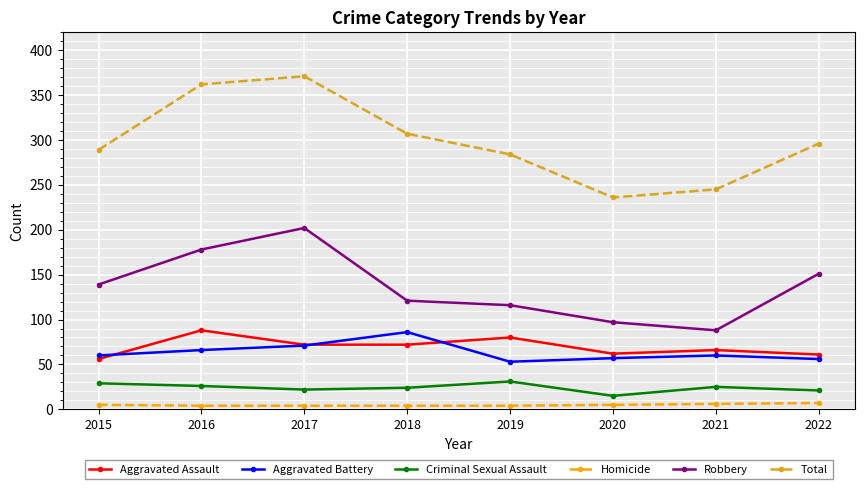

What is the difference between the second highest and second lowest values in the Total series?

117